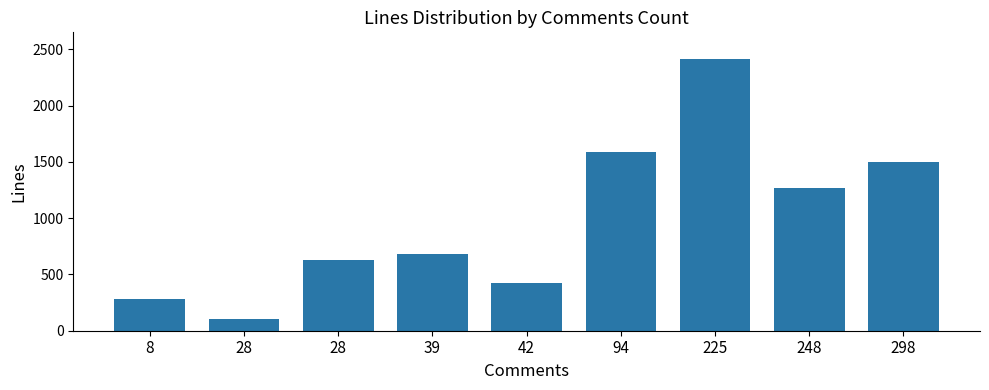

Rank the categories by value from highest to lowest.

225, 94, 298, 248, 39, 28, 42, 8, 28